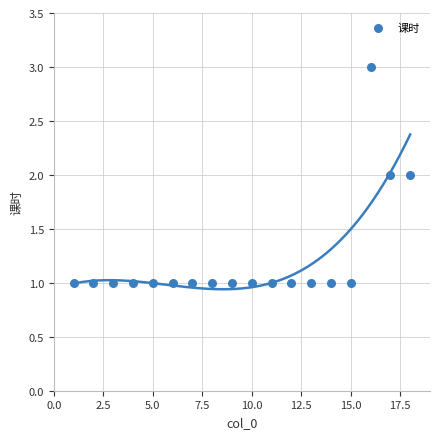

What is the range of X values (max minus min)?

17